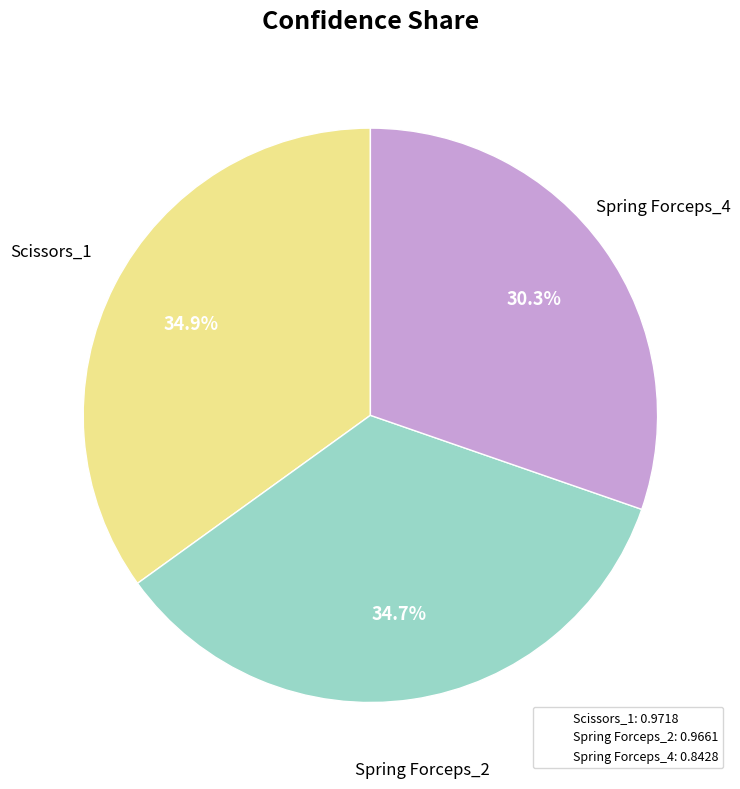

Which has a higher value, Spring Forceps_2 or Spring Forceps_4?

Spring Forceps_2